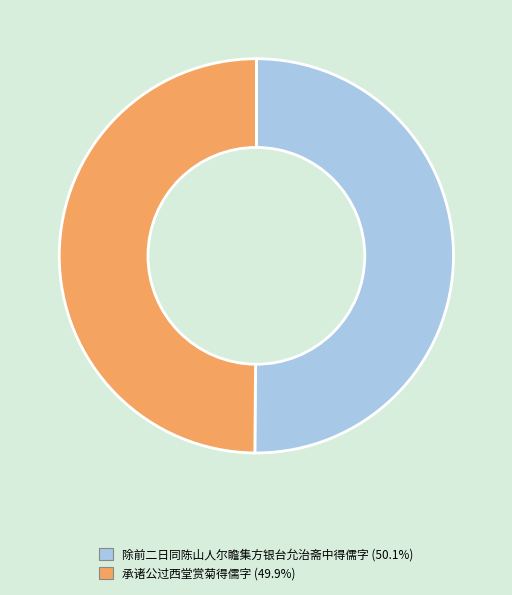

Approximately how many times larger is the value at 除前二日同陈山人尔瞻集方银台允治斋中得儒字 (50.1%) compared to 承诸公过西堂赏菊得儒字 (49.9%)?

1.0